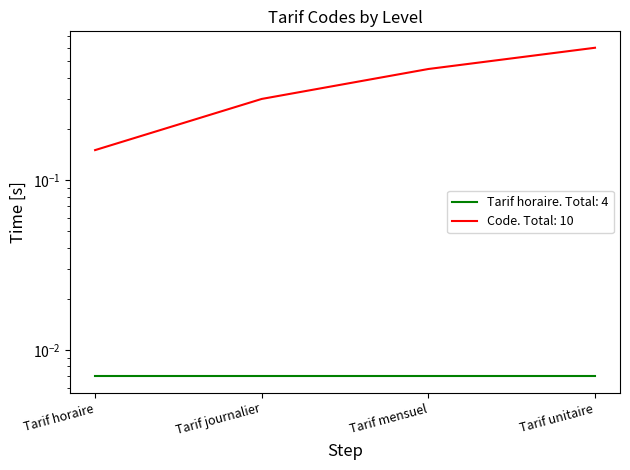

What is the label of the 2nd point from the right?

Tarif mensuel